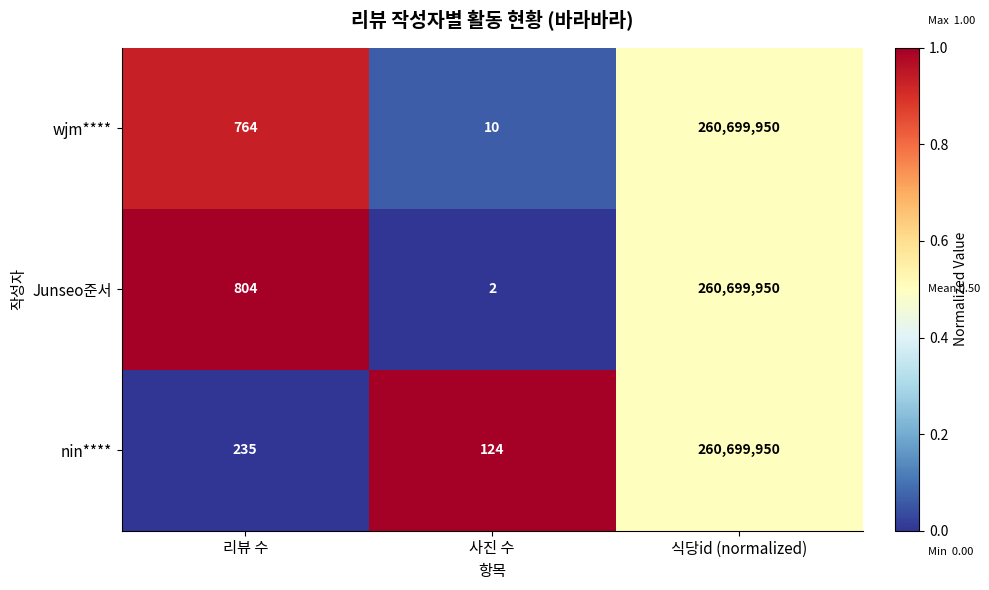

What value does the nin**** series have at 식당id (normalized)?

260699950